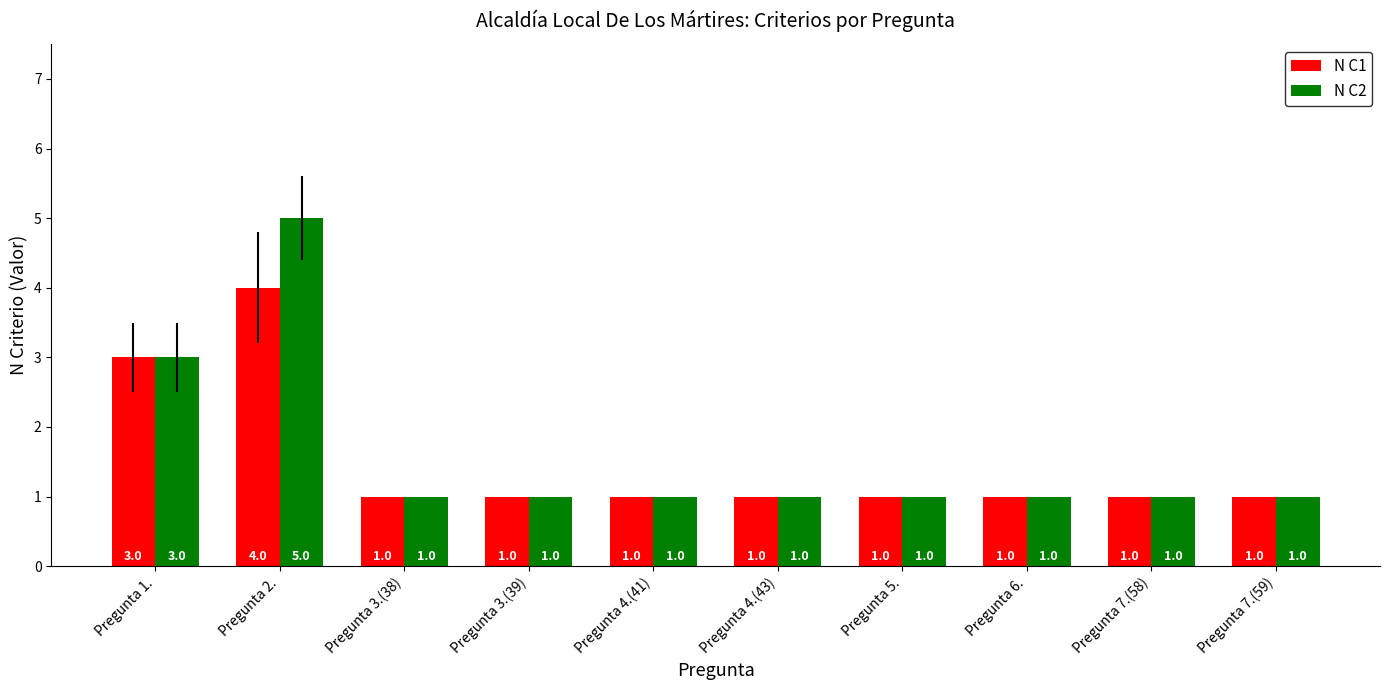

How many data points does each series have?

10